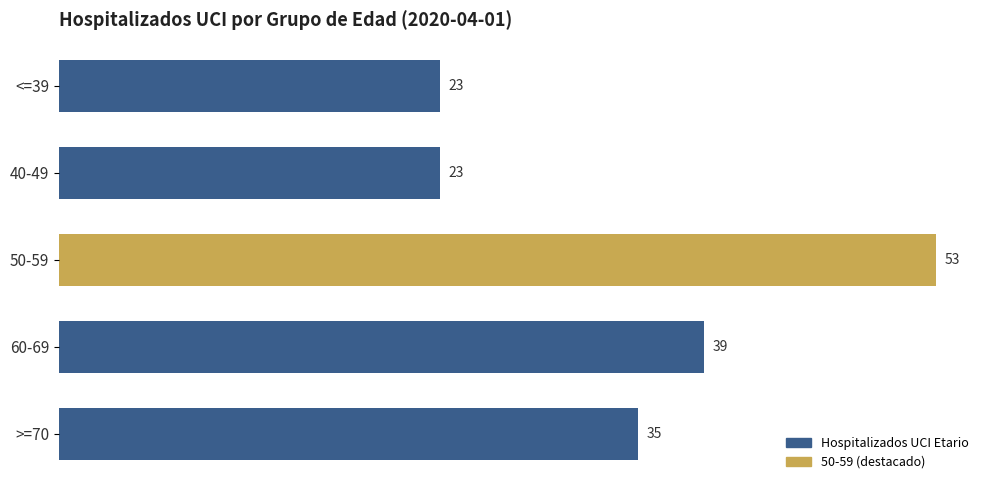

Where is the data nearest to the value 38?

60-69